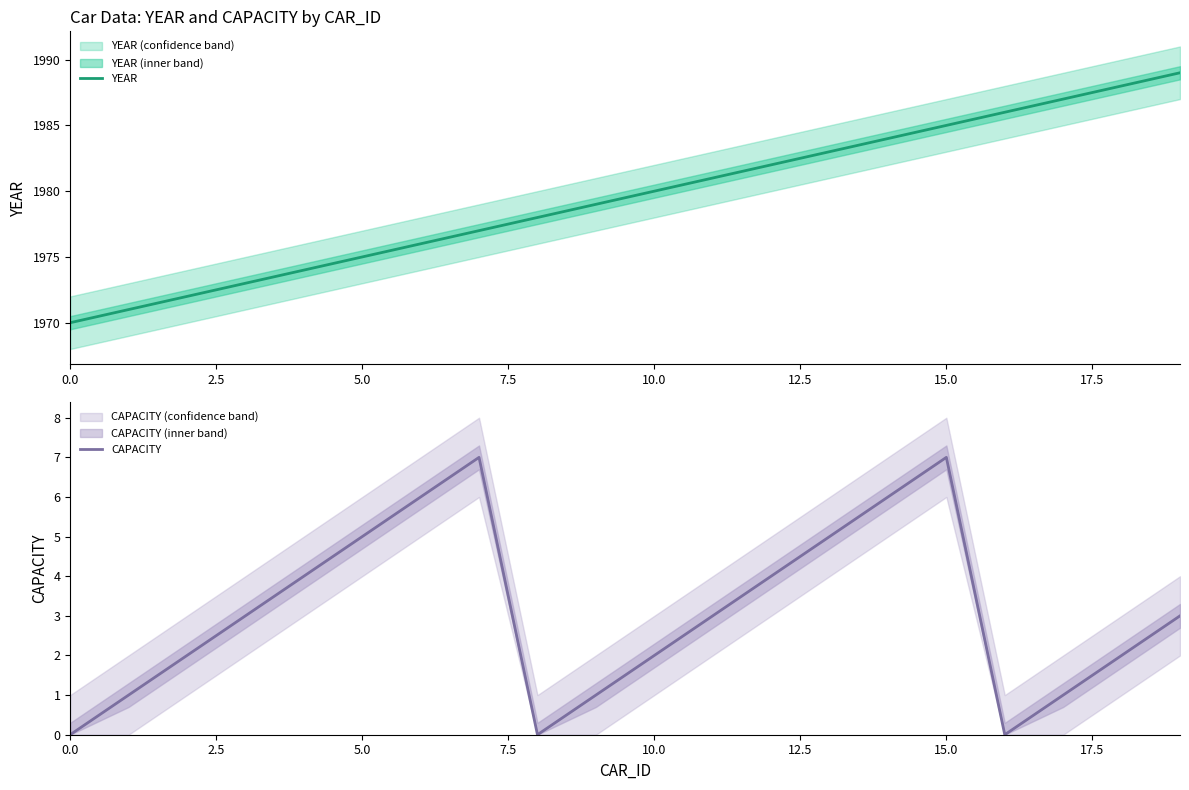

How many CAPACITY values are between 1 and 5?

13